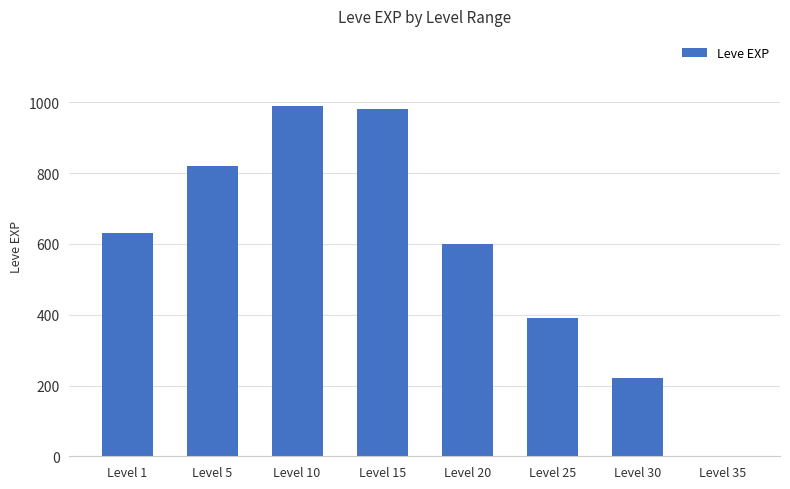

The chart shows a value of 630 at Level 1. True or false?

True